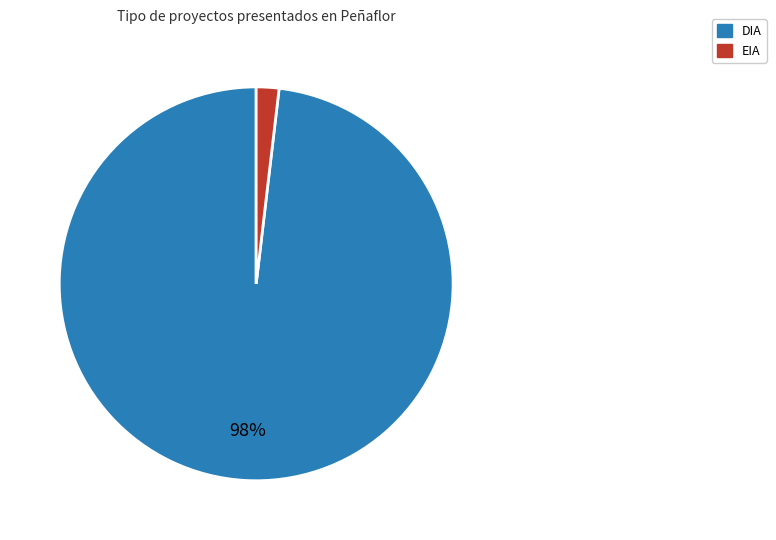

Is it true that EIA is 15% of the pie?

False